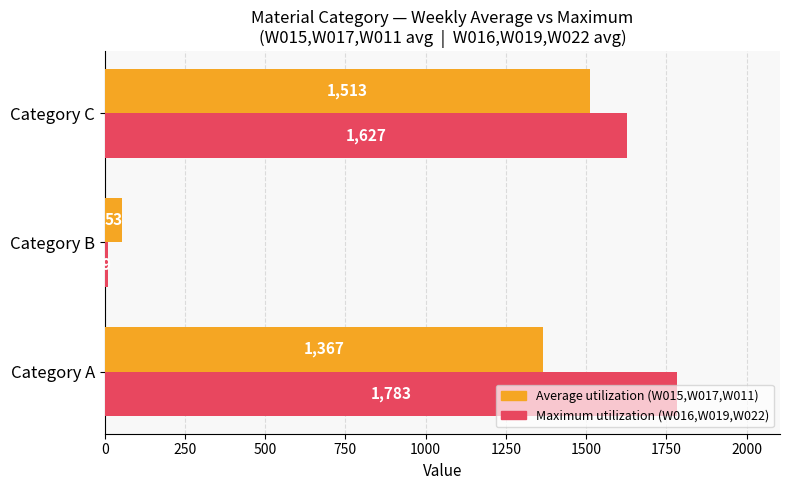

What is the smallest value displayed?

9.0